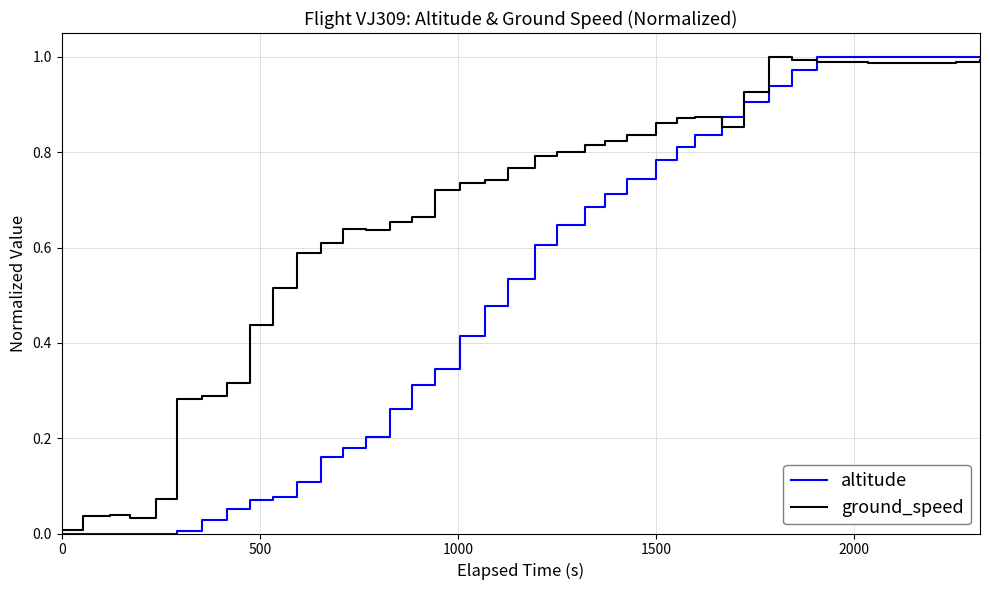

Which series has the largest total across all categories?

ground_speed